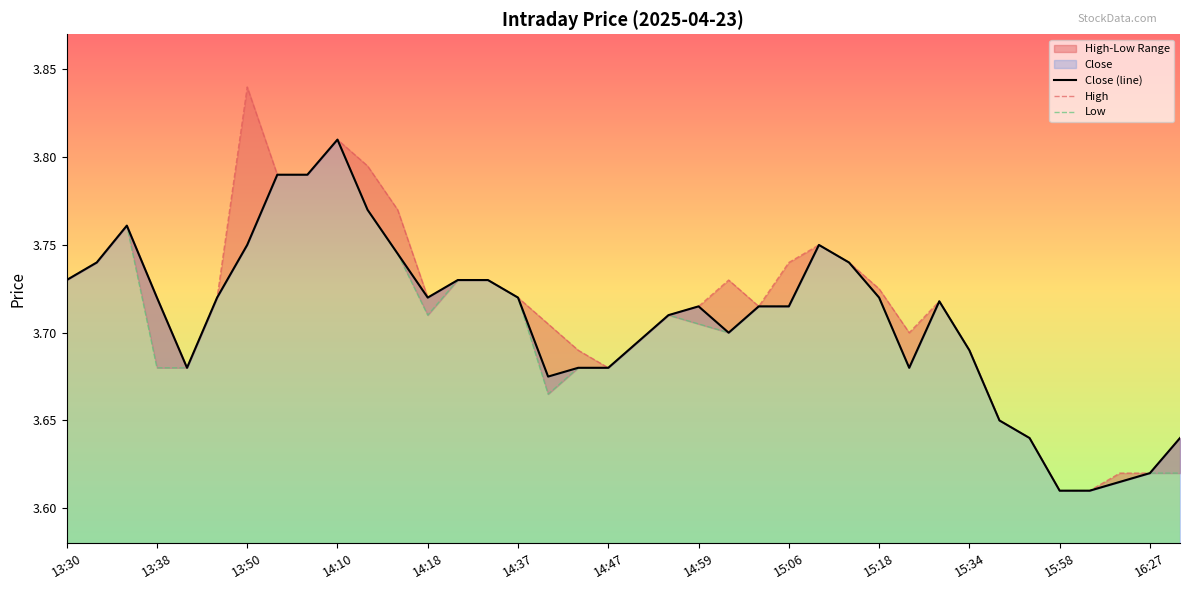

True or false: Close (line) and Low intersect in this chart.

False